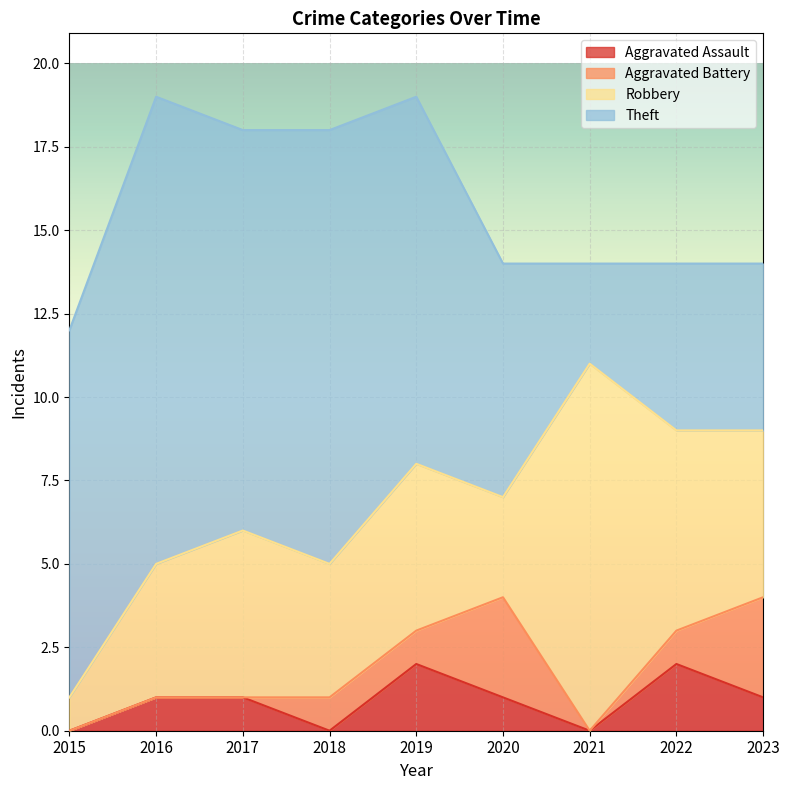

What is the minimum value for Theft?

3